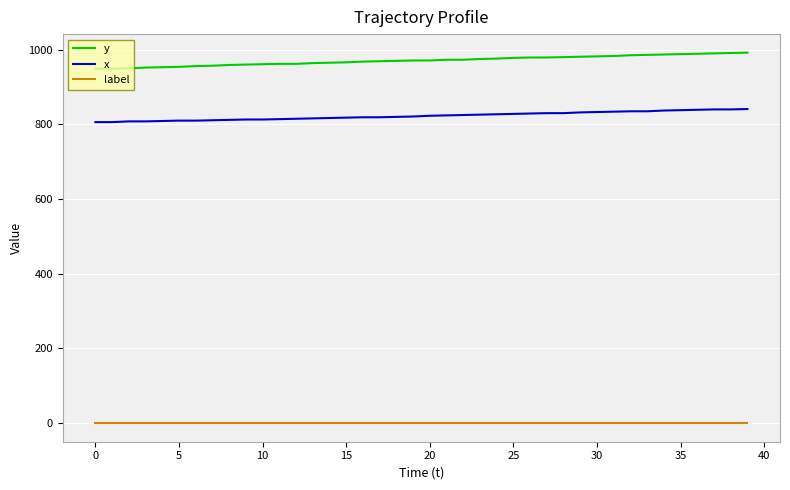

What is the lowest value of the y series?

949